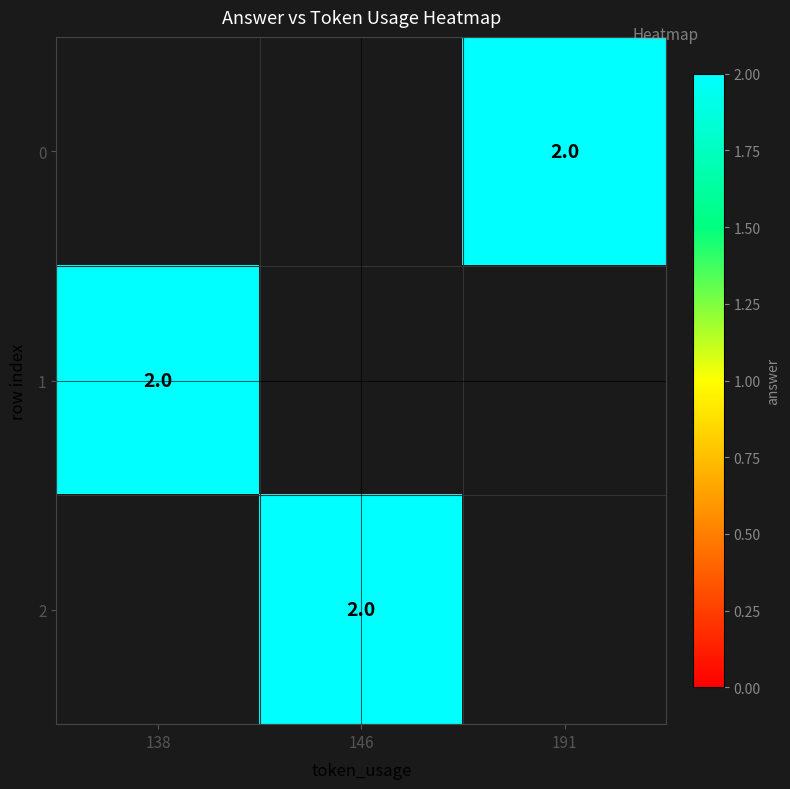

What is the approximate value of 1 at 138?

2.0